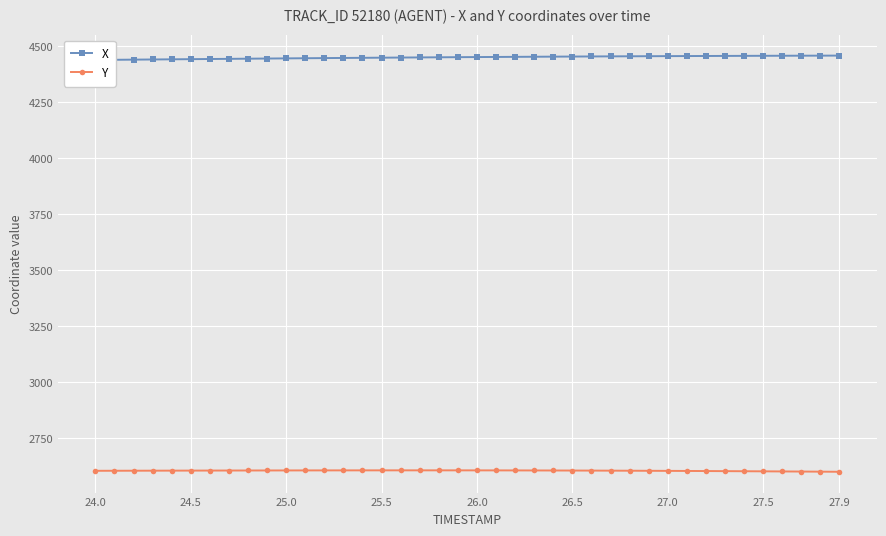

What is the highest value of the Y series?

2605.8